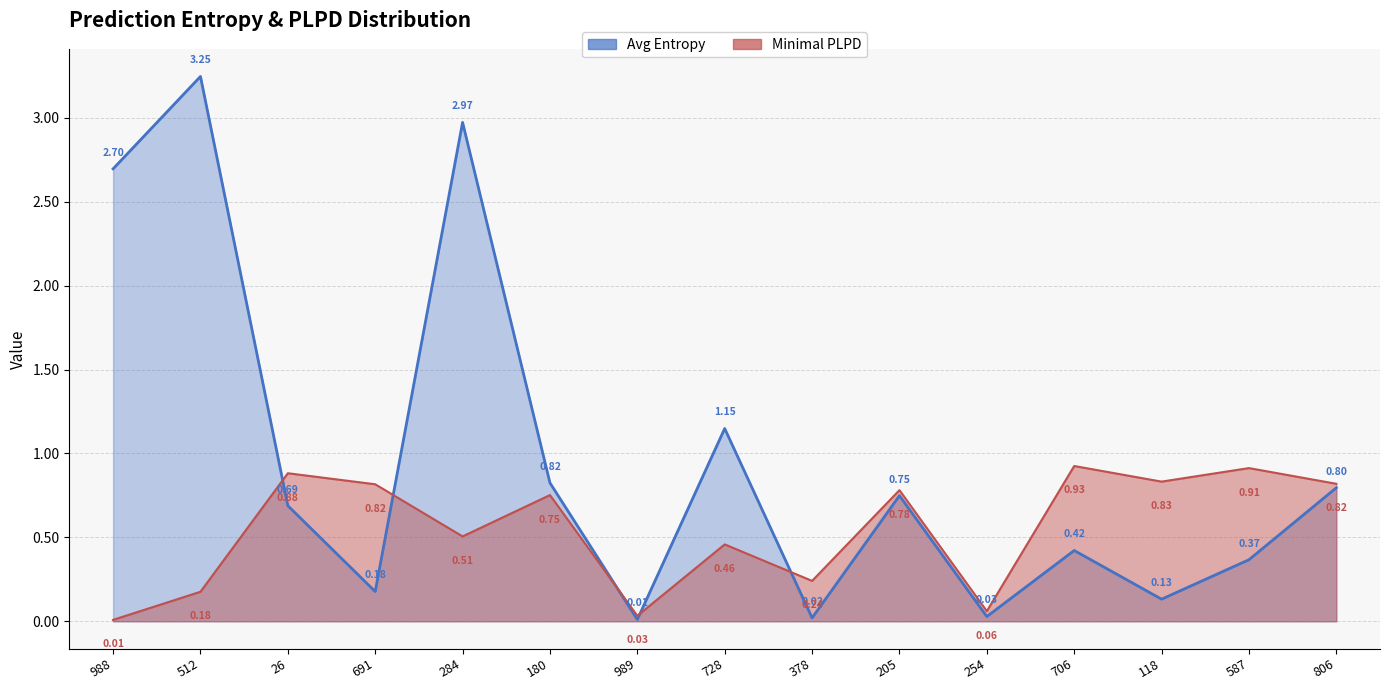

In entropys, how many points are higher than both neighbors (excluding endpoints)?

5